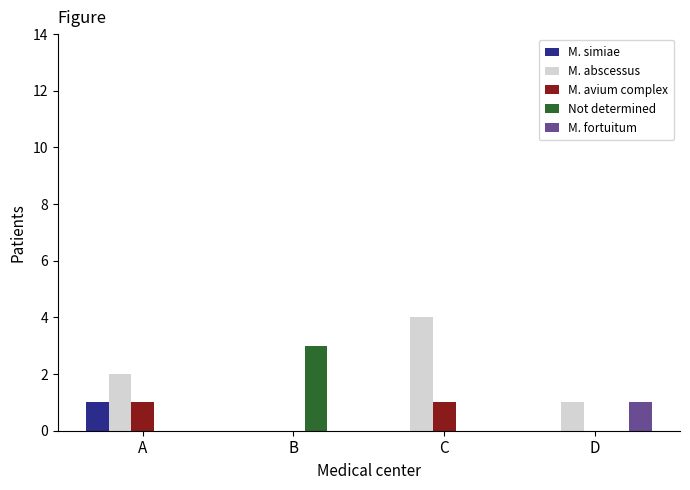

How many Not determined values are between 0 and 3?

4